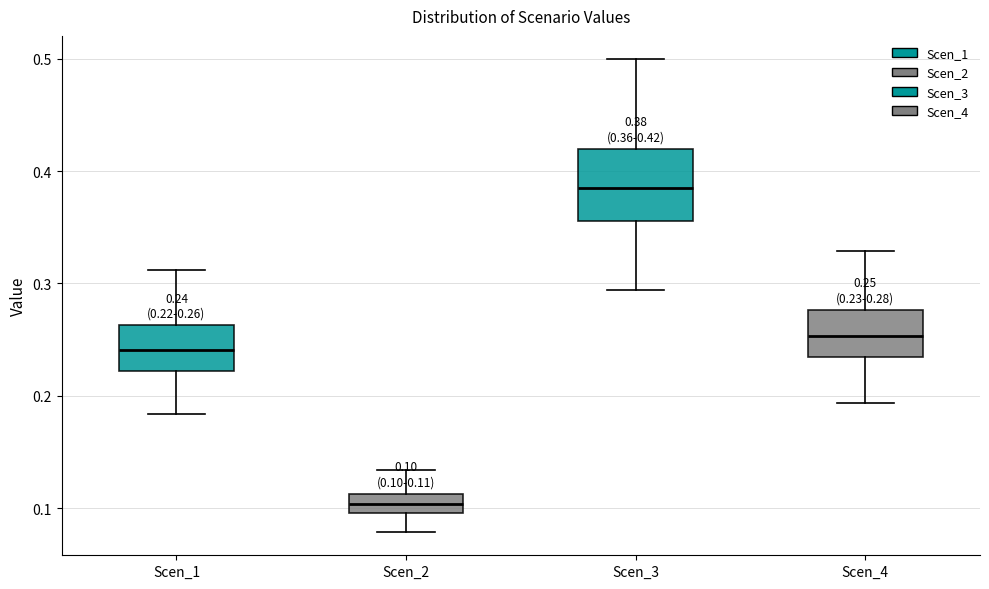

Which box's median line is the lowest?

Scen_2